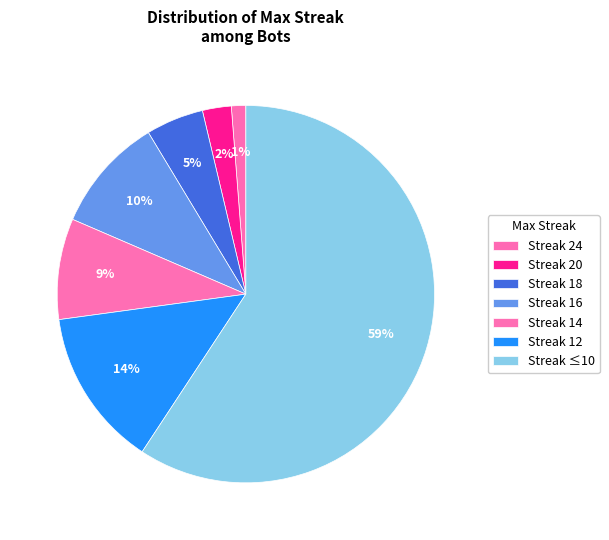

Count the number of slices in the pie.

7